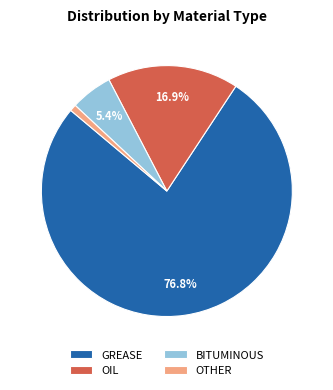

Which has a higher value, OTHER or GREASE?

GREASE